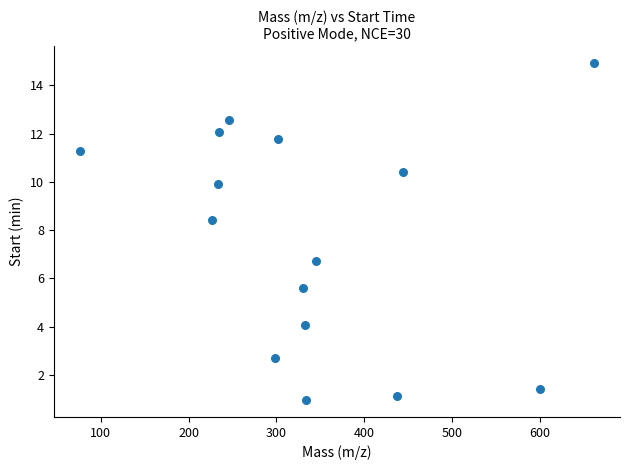

What is the range of Y values (max minus min)?

14.0